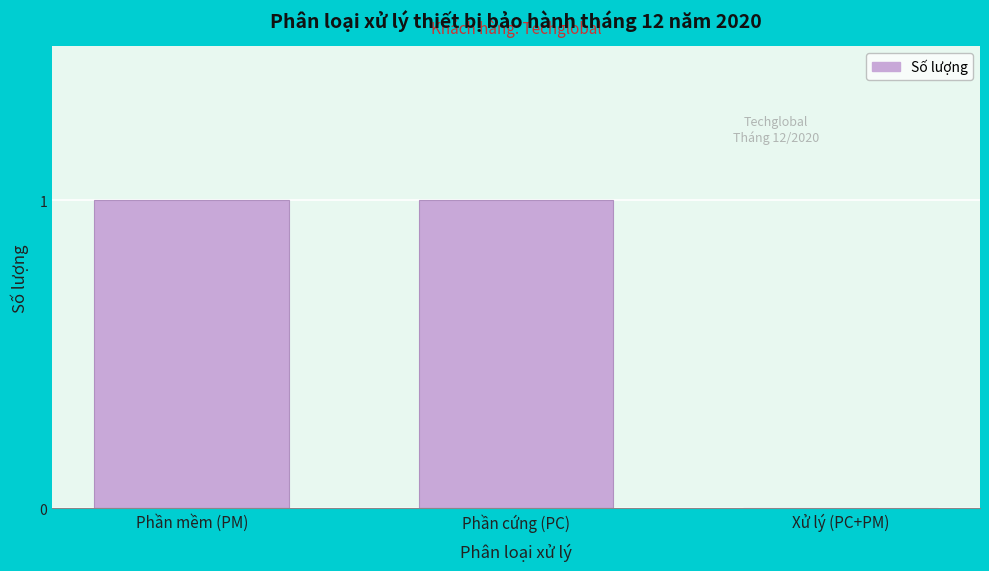

Reading left to right, transcribe all the data shown in this chart.

Phần mềm (PM)=1	Phần cứng (PC)=1	Xử lý (PC+PM)=0